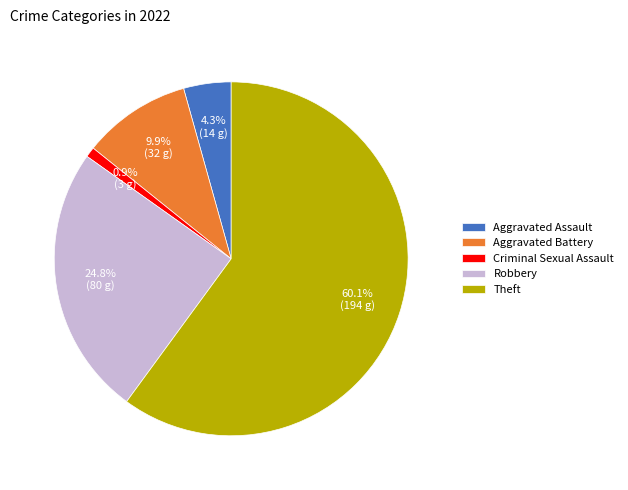

To the nearest percent, what percentage of the pie is Aggravated Battery?

10%